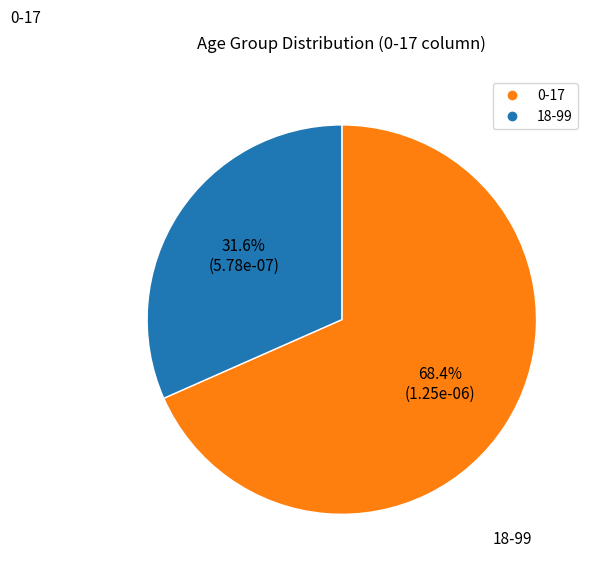

To the nearest percent, what is the average slice percentage?

50%